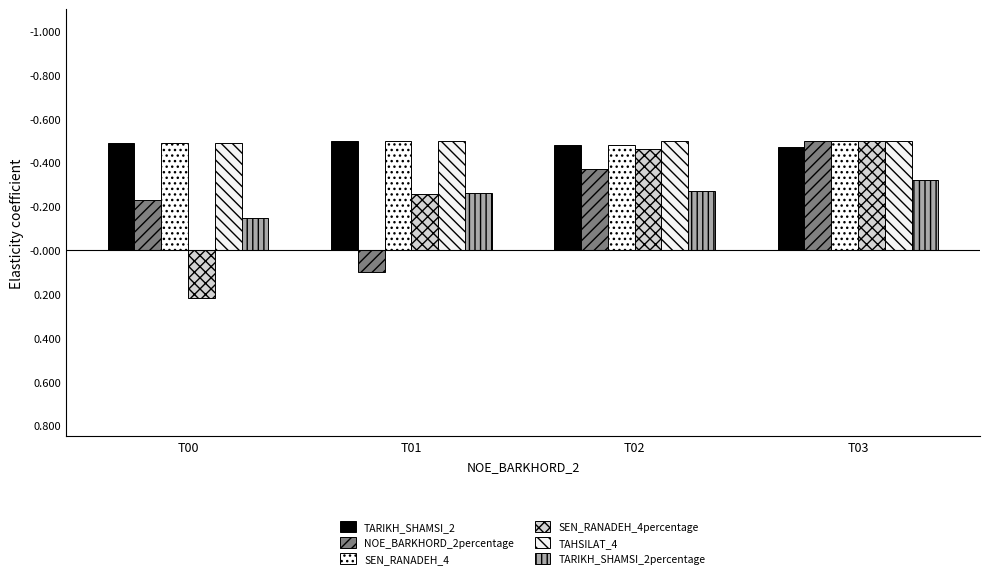

Which series changed the most between T01 and T03?

NOE_BARKHORD_2percentage